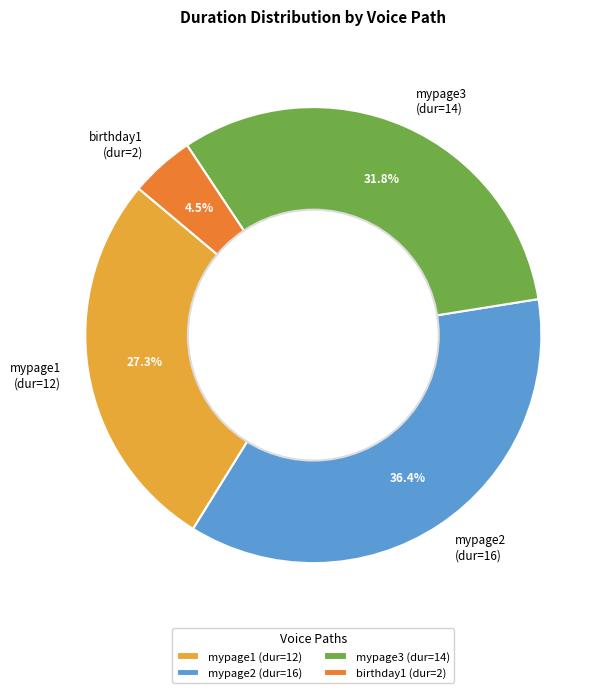

Rank the categories by value from highest to lowest.

mypage2 (dur=16), mypage3 (dur=14), mypage1 (dur=12), birthday1 (dur=2)